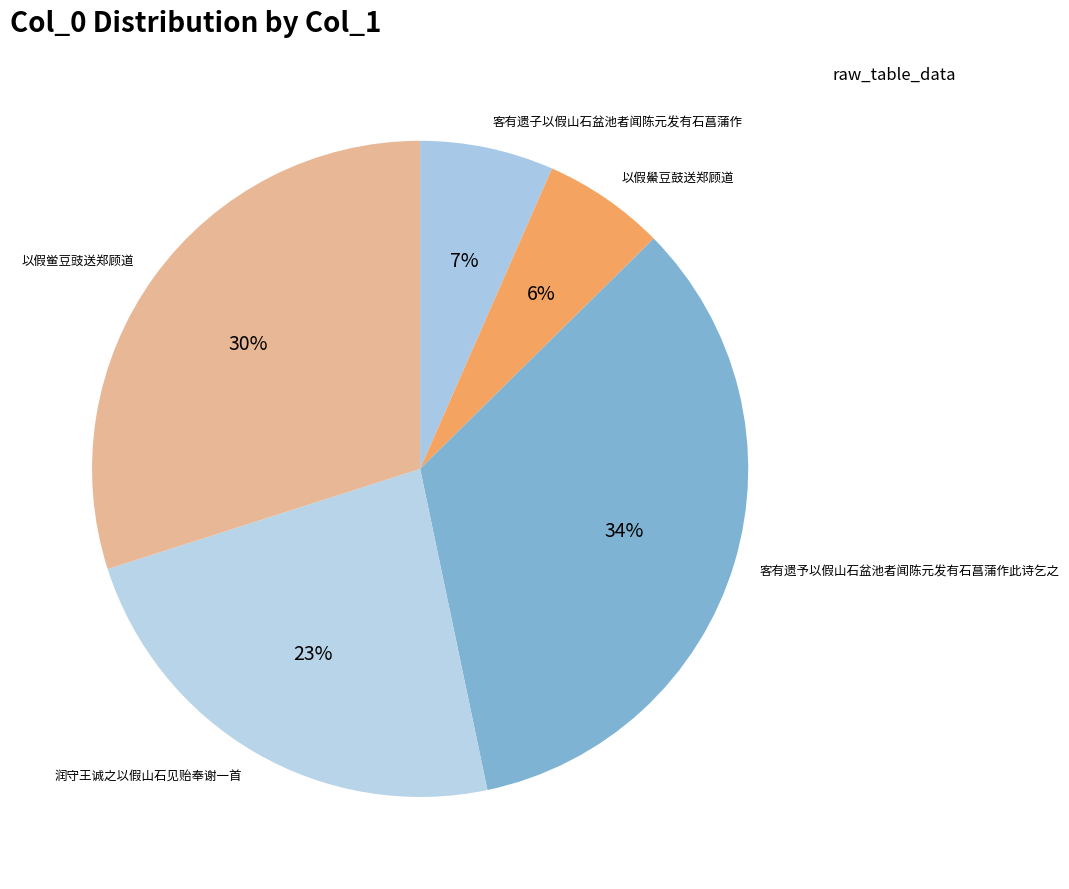

Is it true that 客有遗子以假山石盆池者闻陈元发有石菖蒲作 is 1% of the pie?

False